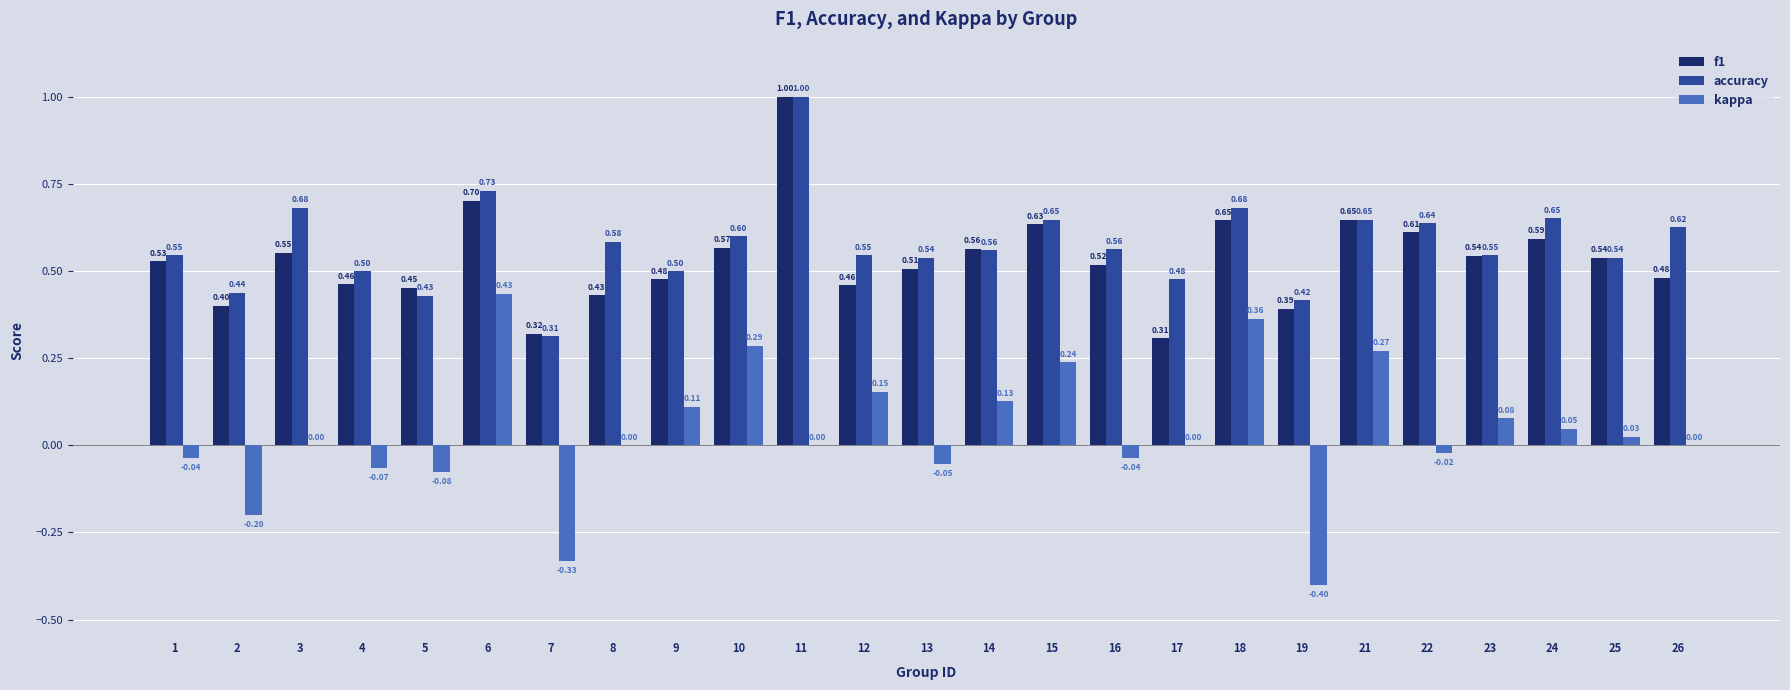

At which label is accuracy closest to 0?

7